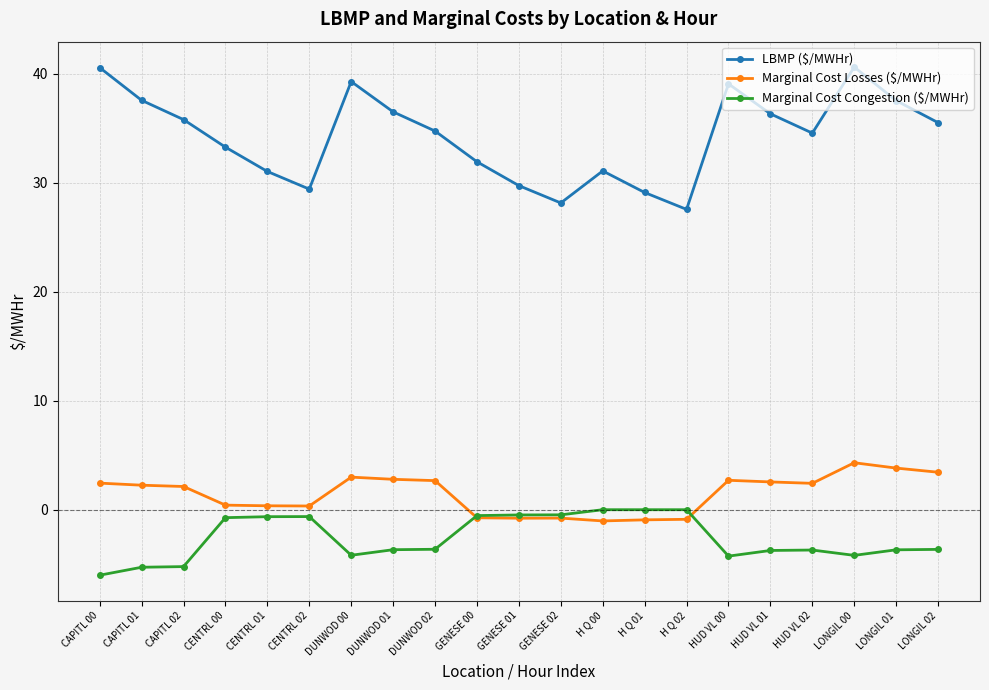

How many categories are shown in the chart?

21